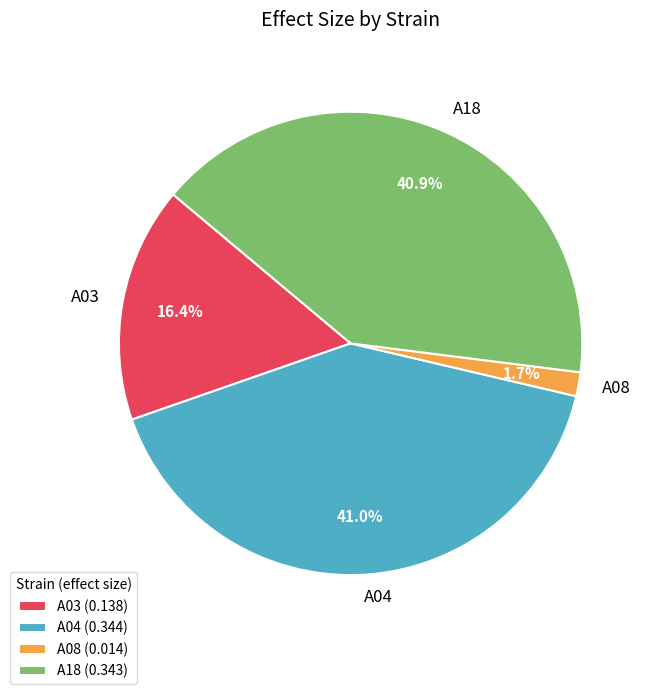

Is there a majority slice in this chart?

No